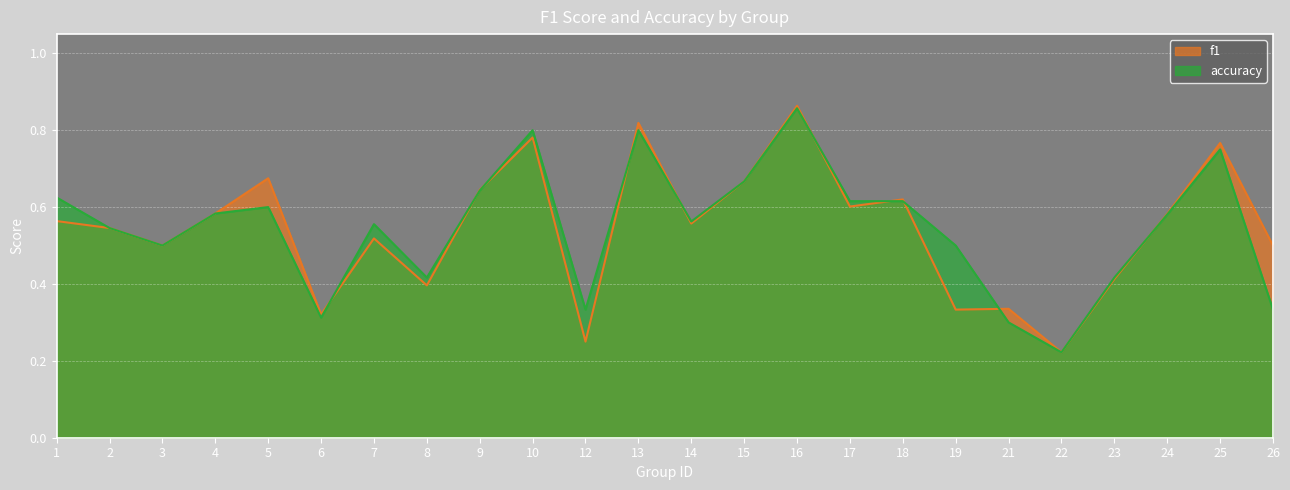

The value of accuracy at 3 is 0.5. True or false?

True